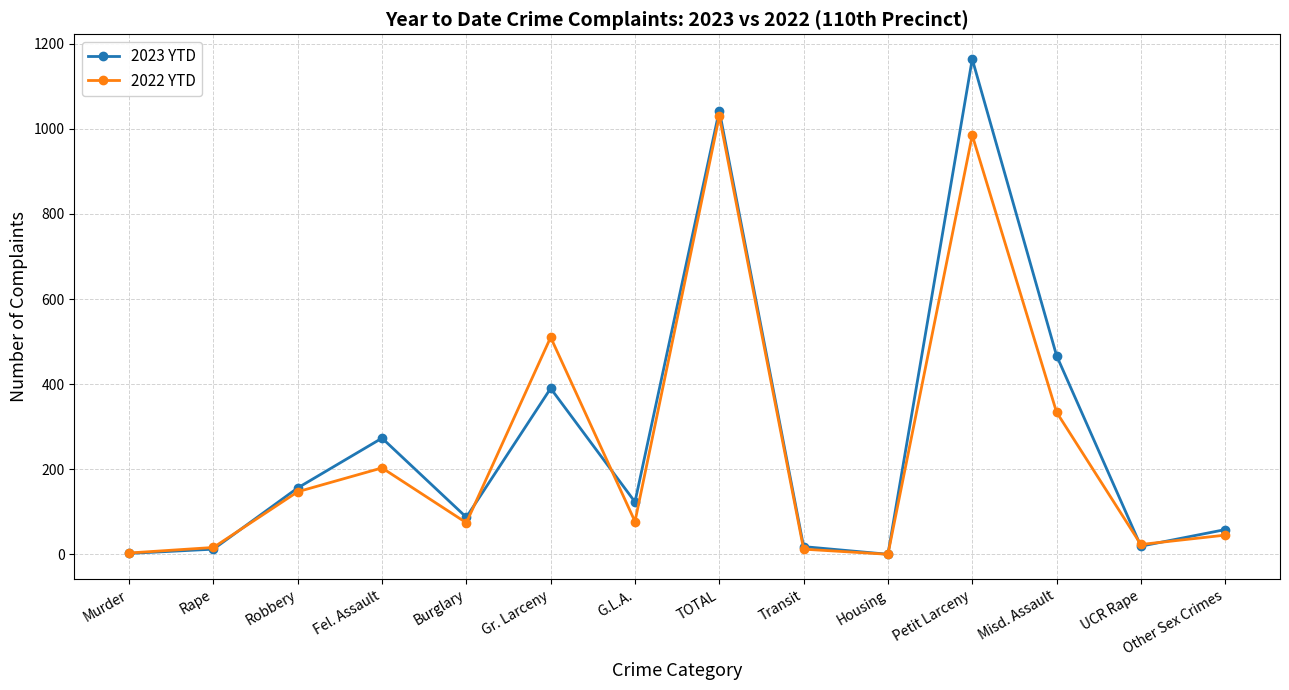

What is the label of the 2nd point from the right?

UCR Rape